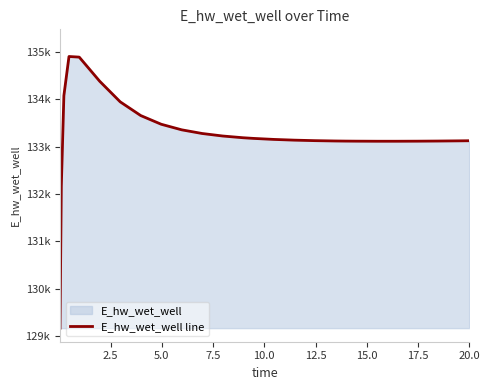

Does the chart display data point markers on the line(s)?

No